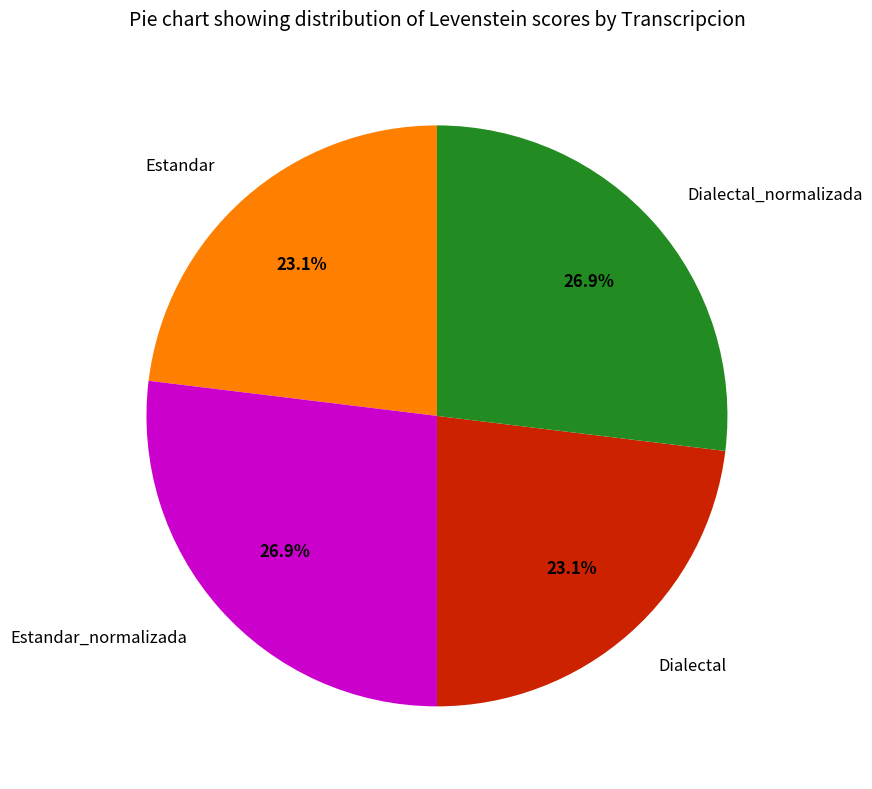

What percentage is the Dialectal slice, to the nearest percent?

23%